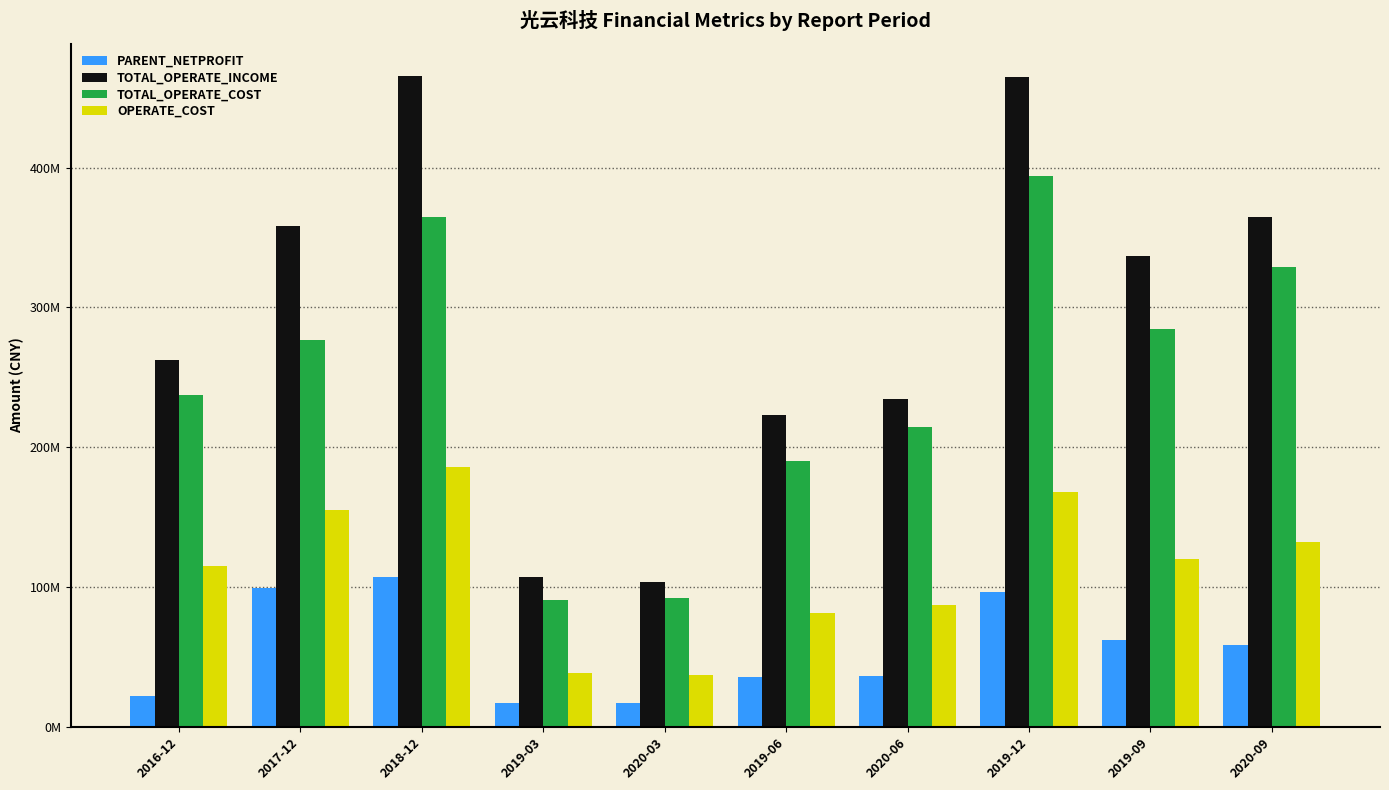

List the labels in order of TOTAL_OPERATE_INCOME value, smallest first.

2020-03, 2019-03, 2019-06, 2020-06, 2016-12, 2019-09, 2017-12, 2020-09, 2019-12, 2018-12